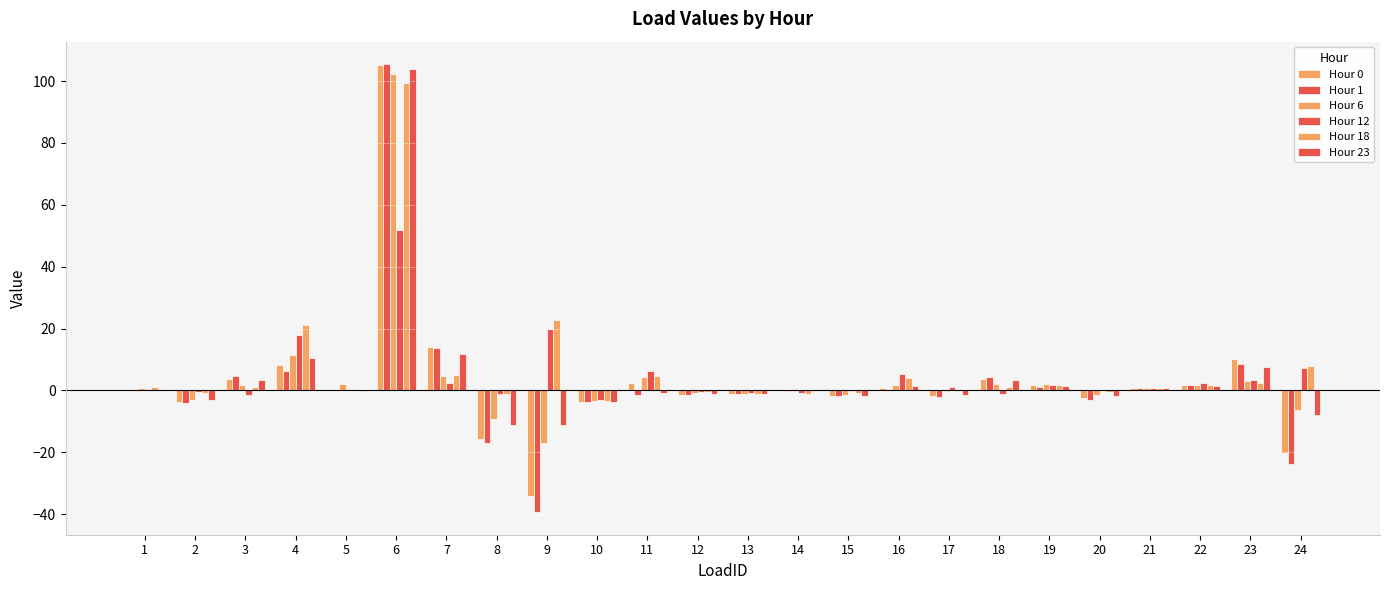

Count the number of data series in this chart.

6